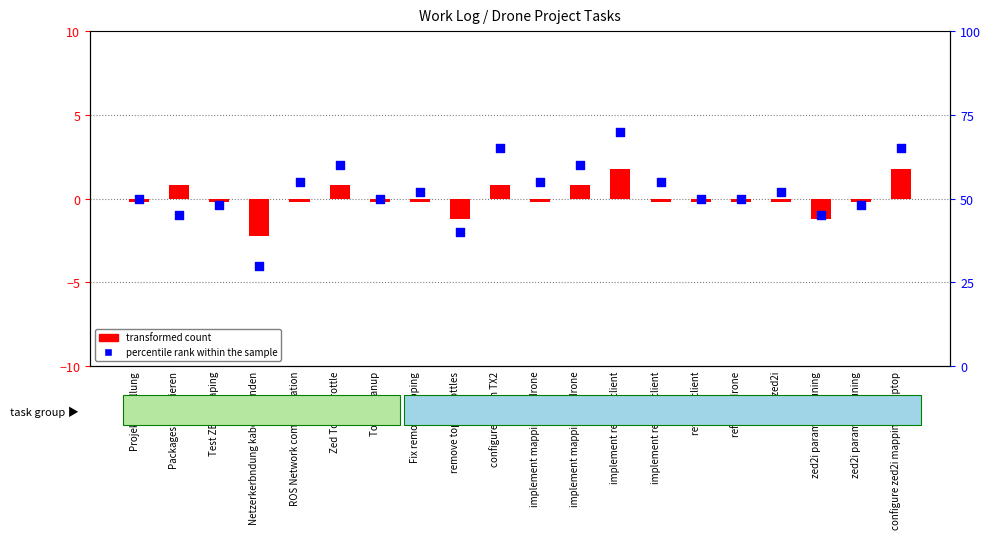

Which series contains the lowest Y value?

percentile rank within the sample